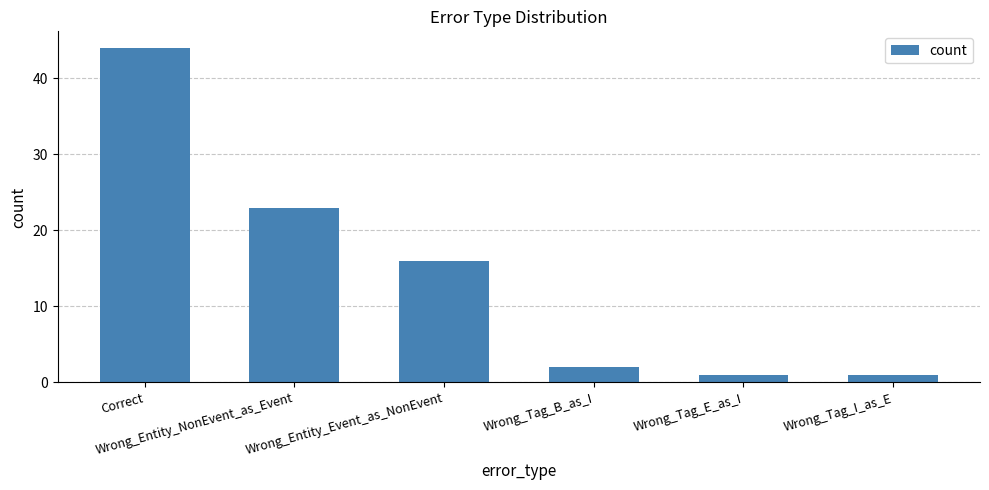

Which has a higher value, Wrong_Entity_Event_as_NonEvent or Wrong_Tag_I_as_E?

Wrong_Entity_Event_as_NonEvent